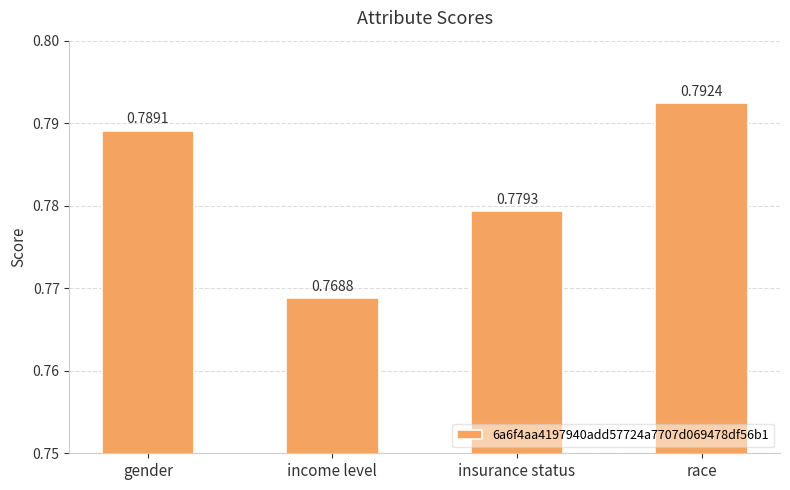

What is the label of the 3rd bar from the left?

insurance status